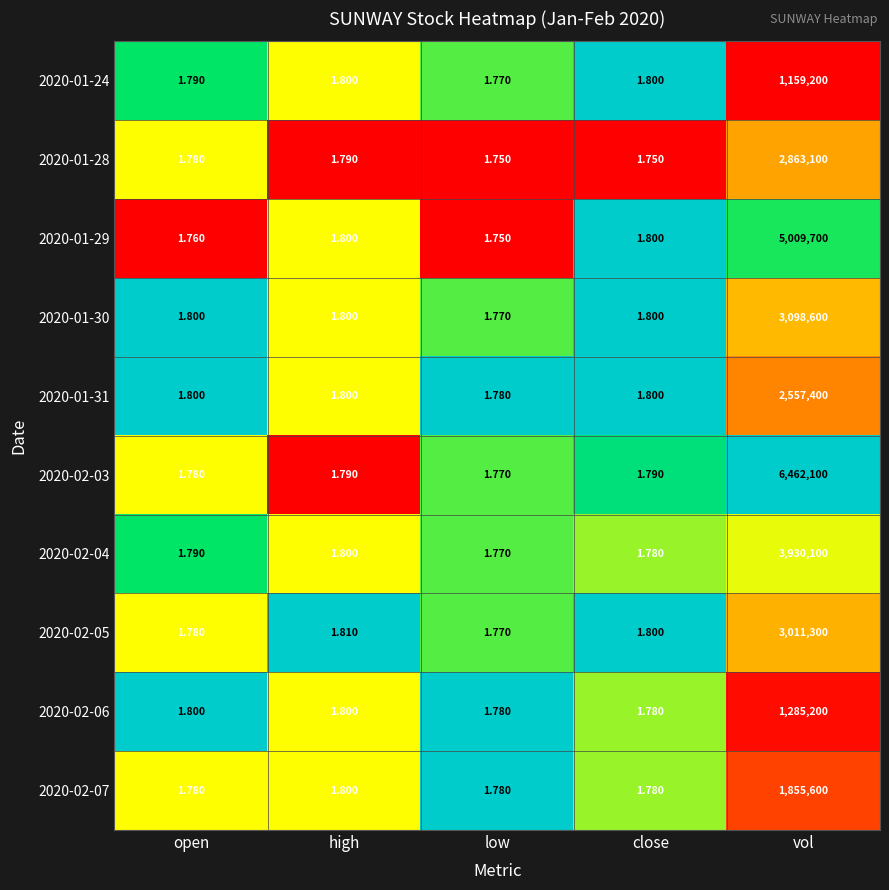

Which category has the lowest value in the 2020-01-31 series?

low